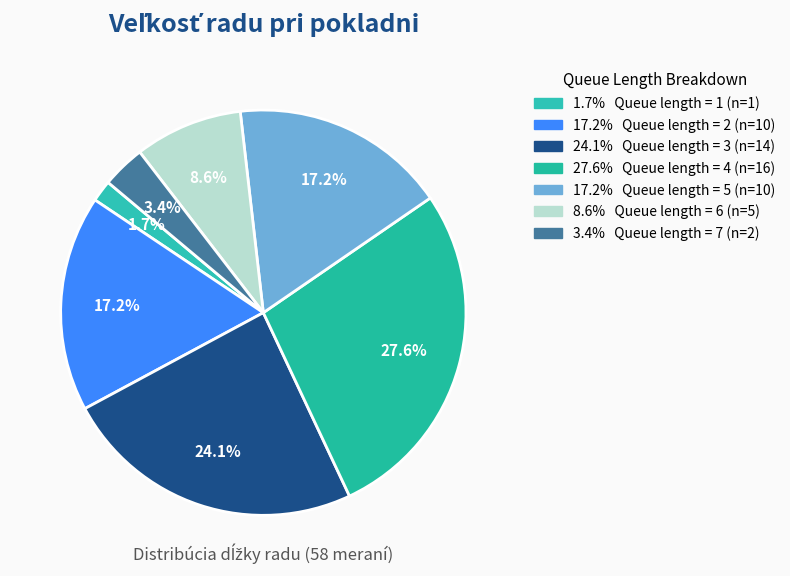

How many slices are in this pie chart?

7